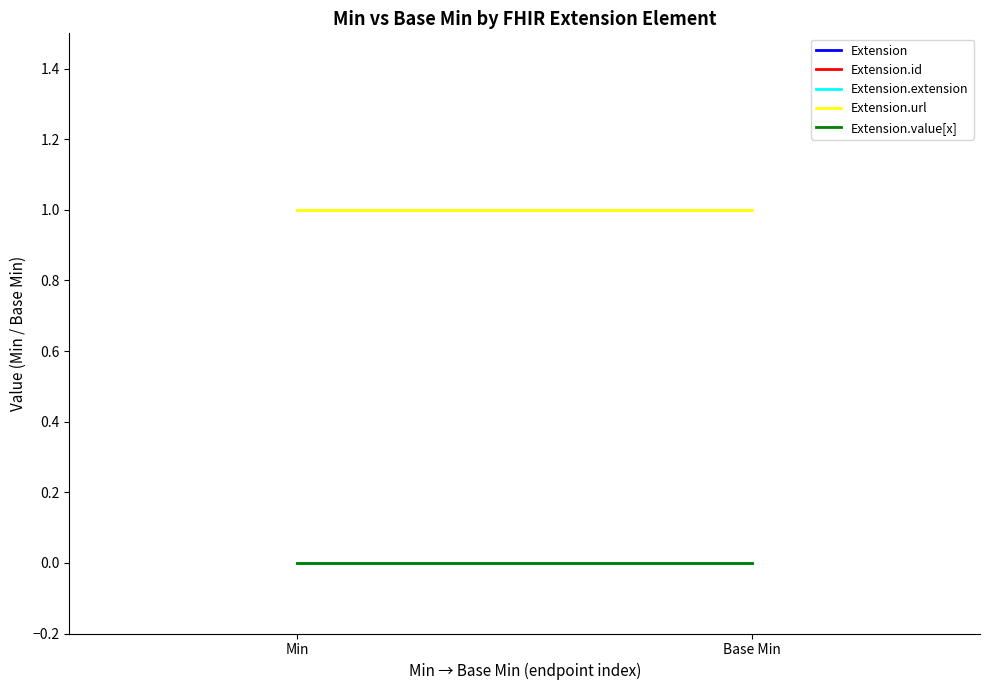

Reading left to right, what are all the values shown in this chart?

Extension: Min=0	Base Min=0
Extension.id: Min=0	Base Min=0
Extension.extension: Min=0	Base Min=0
Extension.url: Min=1	Base Min=1
Extension.value[x]: Min=0	Base Min=0